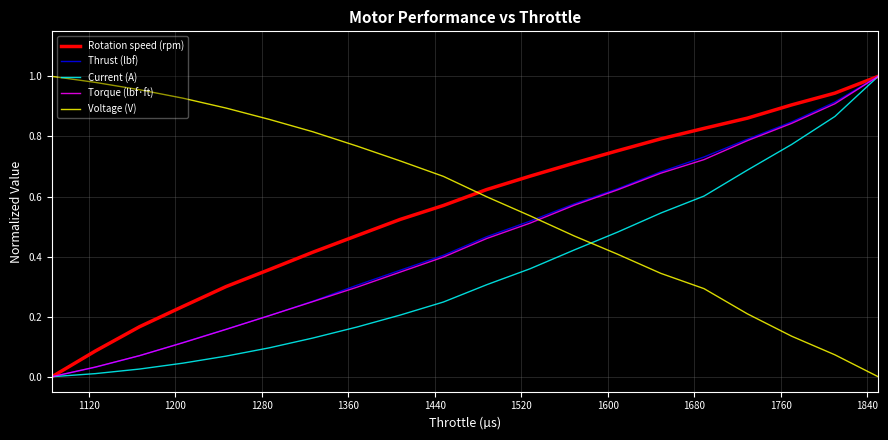

What are all the series names shown in the legend?

Rotation speed (rpm), Thrust (lbf), Current (A), Torque (lbf·ft), Voltage (V)